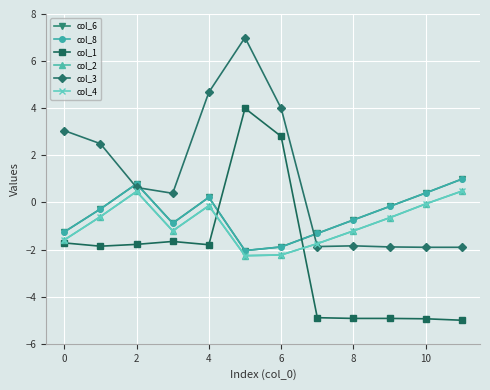

Reading left to right, transcribe all the data shown in this chart.

col_6: -1.3	-0.3	0.8	-0.9	0.2	-2.0	-1.9	-1.3	-0.7	-0.2	0.4	1.0
col_8: -1.3	-0.3	0.8	-0.9	0.2	-2.0	-1.9	-1.3	-0.7	-0.2	0.4	1.0
col_1: -1.7	-1.9	-1.8	-1.7	-1.8	4.0	2.8	-4.9	-4.9	-4.9	-4.9	-5.0
col_2: -1.6	-0.6	0.5	-1.2	-0.1	-2.3	-2.2	-1.7	-1.2	-0.6	-0.1	0.5
col_3: 3.1	2.5	0.6	0.4	4.7	7.0	4.0	-1.9	-1.8	-1.9	-1.9	-1.9
col_4: -1.6	-0.6	0.5	-1.2	-0.1	-2.3	-2.2	-1.7	-1.2	-0.6	-0.1	0.5